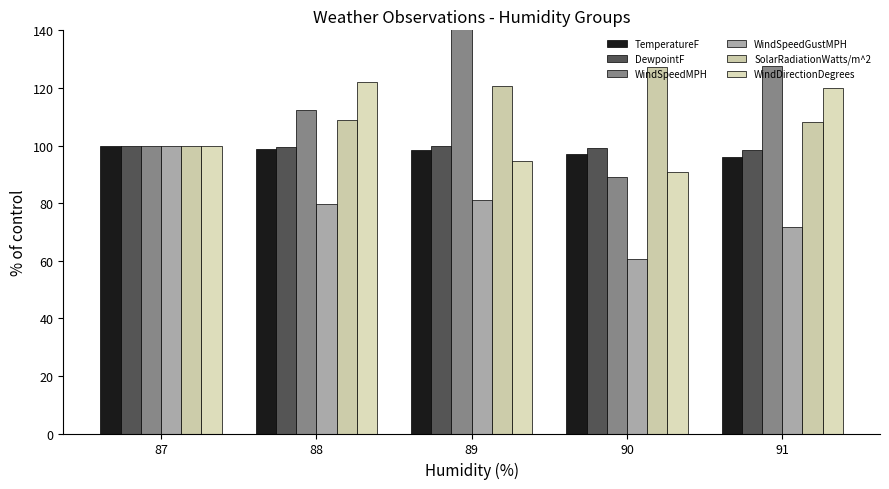

What is the sum of all WindSpeedGustMPH values?

393.1